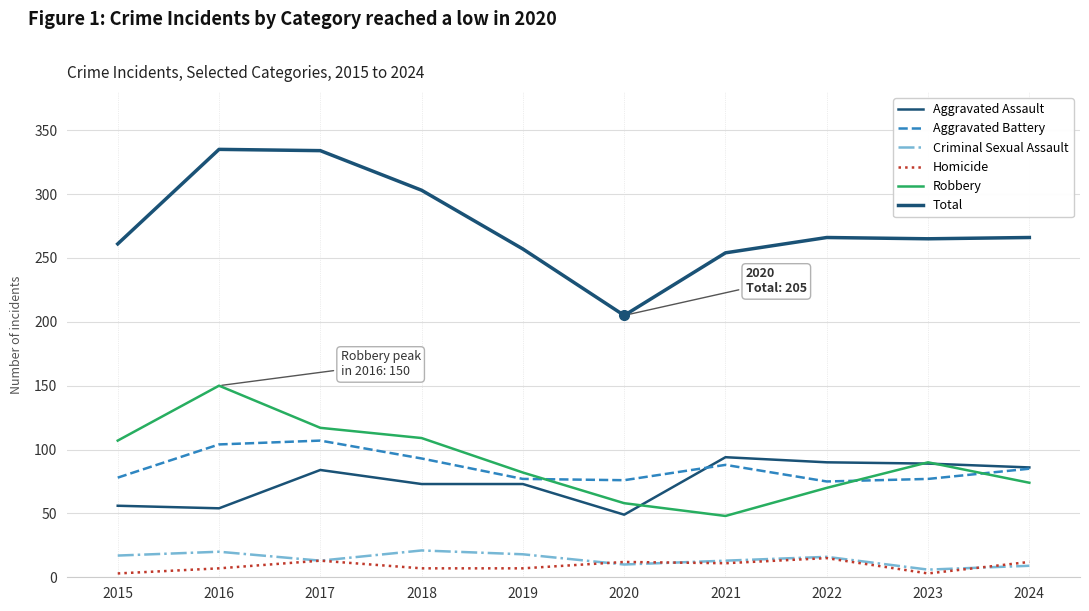

How many lines are shown in the chart?

6